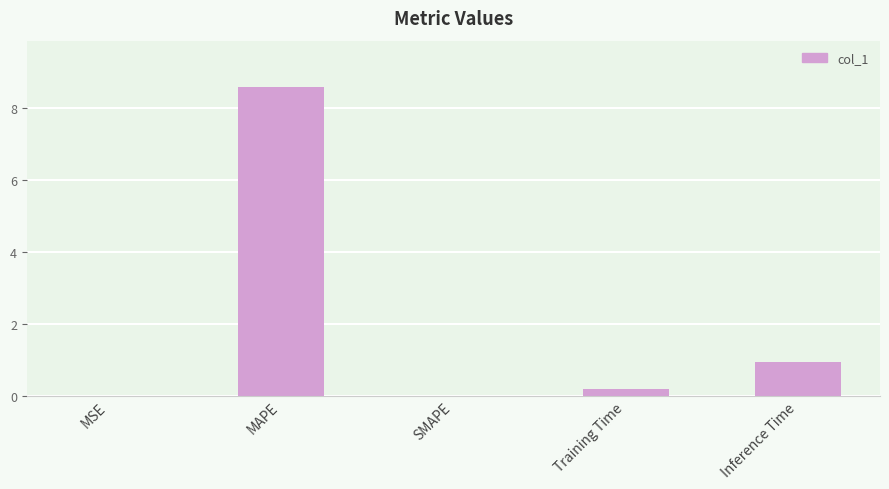

What is the greatest value displayed?

8.6